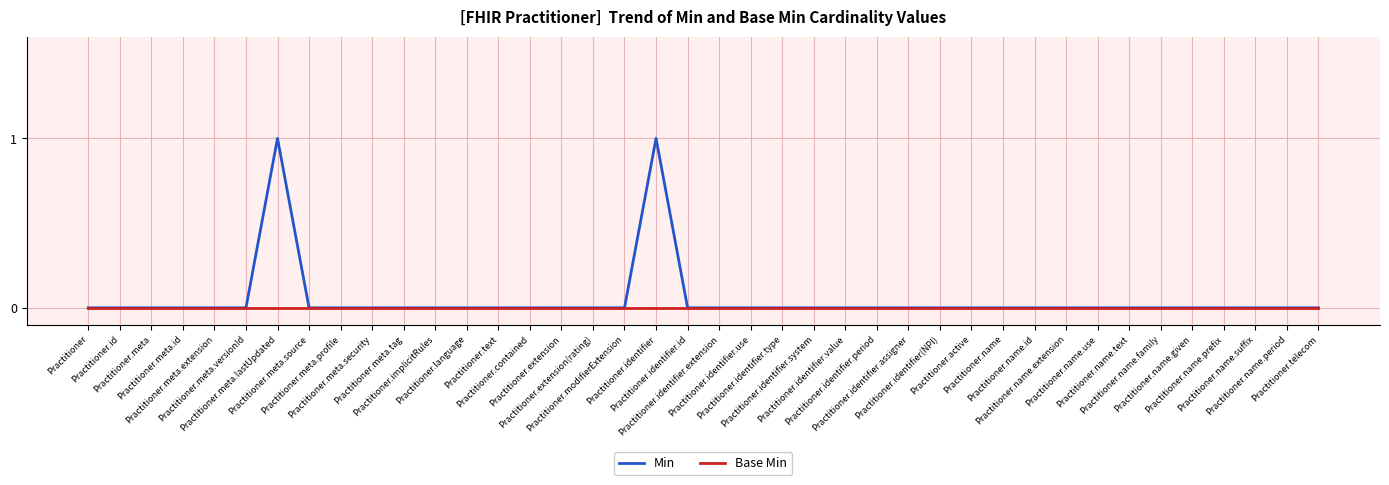

Which series has the largest range (max minus min)?

Min